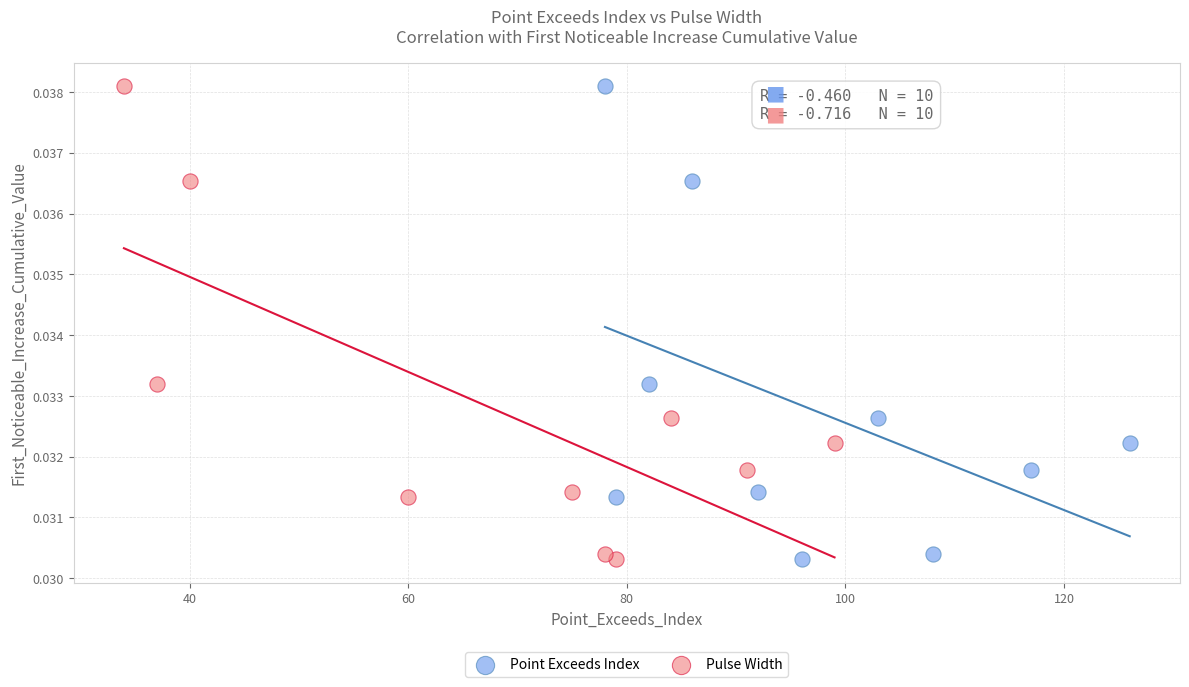

What are all the series names shown in the legend?

Point Exceeds Index, Pulse Width